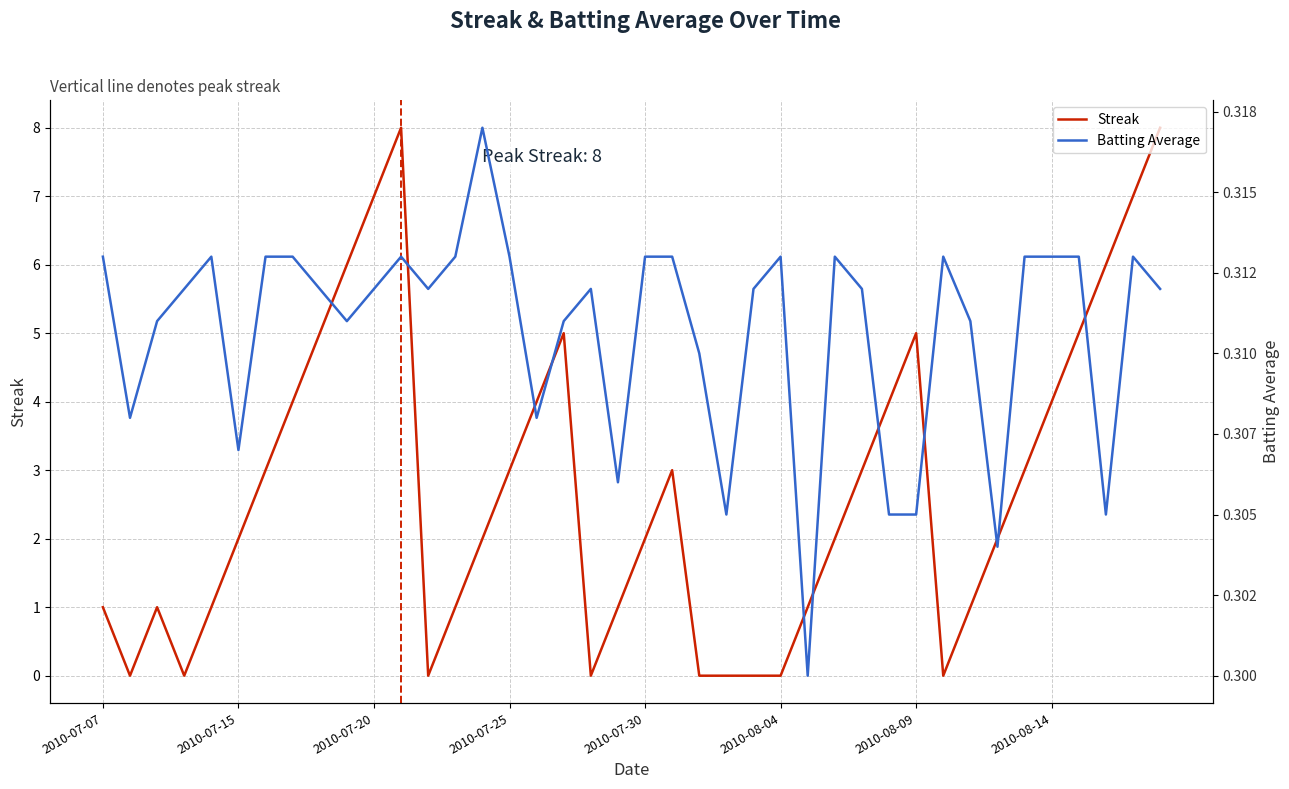

Rank the series by their average value, from highest to lowest.

Streak, Batting Average